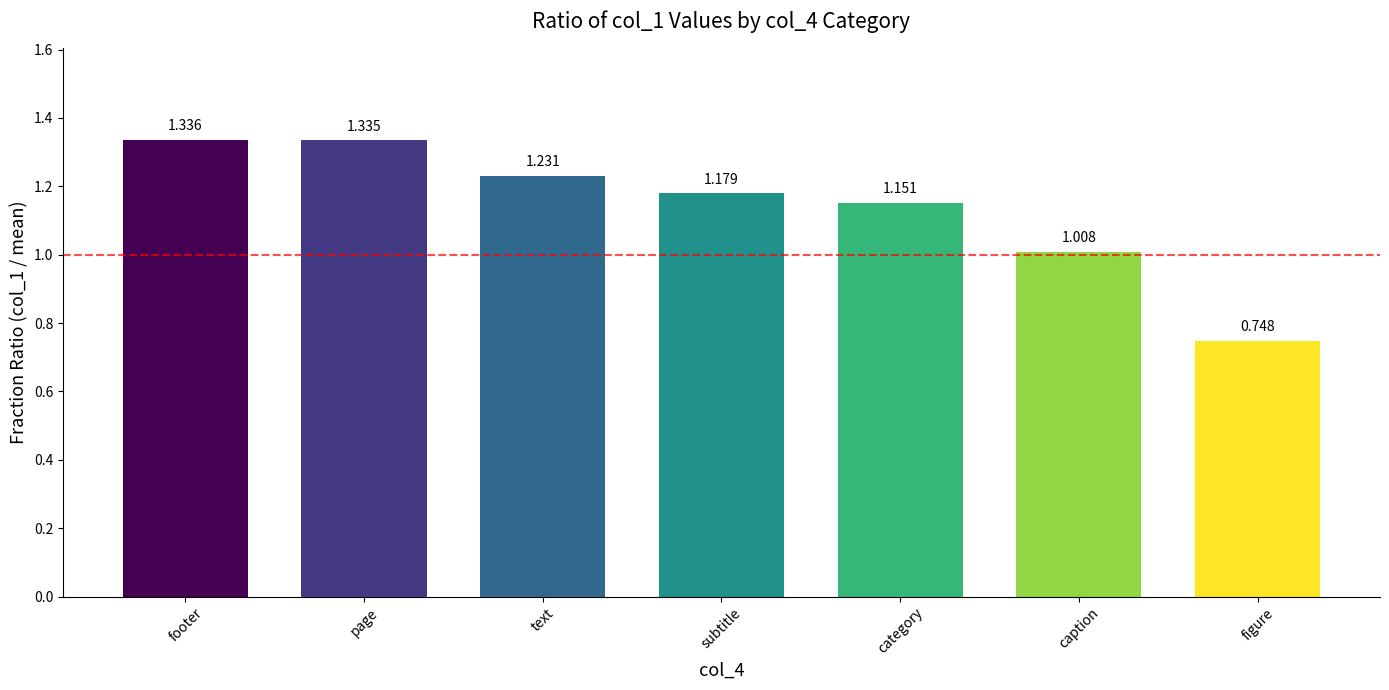

What position from the right is footer?

7